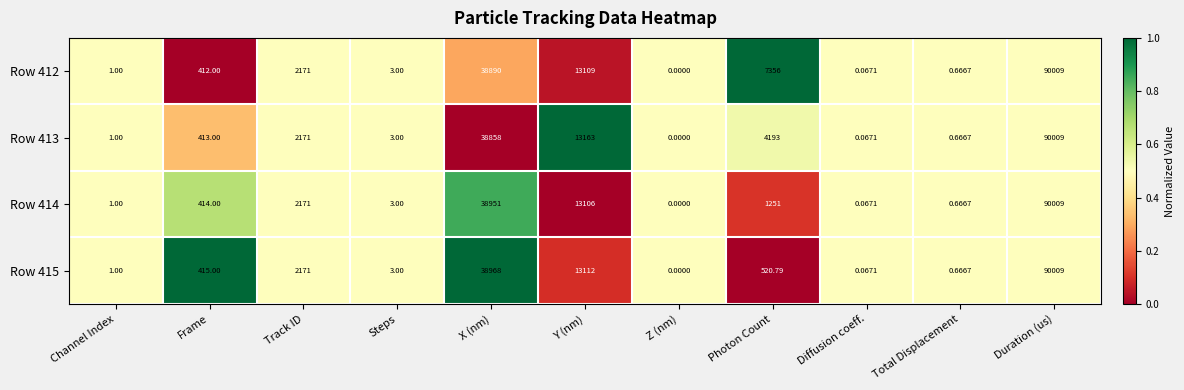

Where is Row 414 nearest to the value 45004?

X (nm)